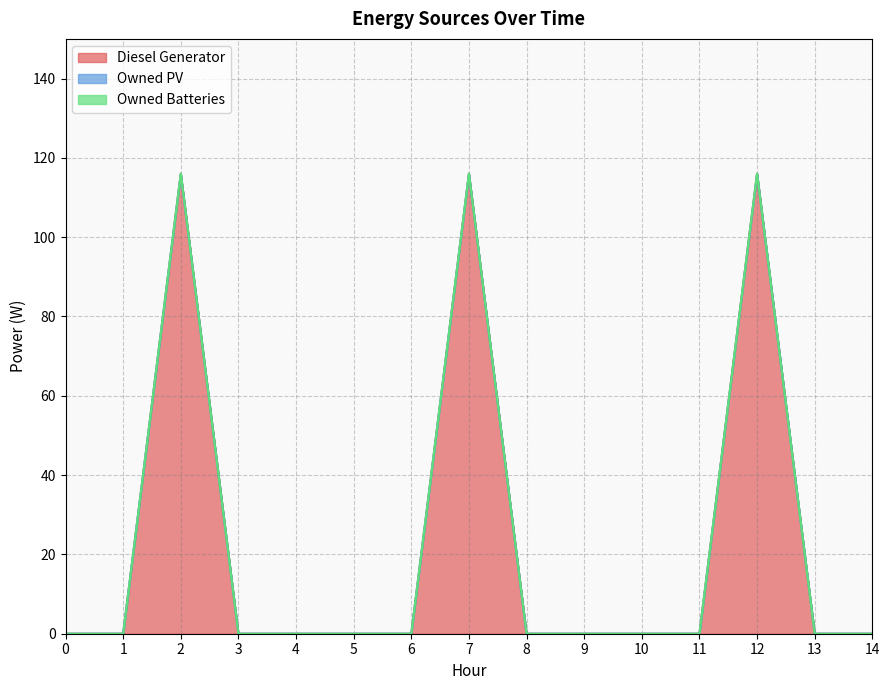

Reading left to right, transcribe all the data shown in this chart.

Diesel Generator: 0=0	1=0	2=116	3=0	4=0	5=0	6=0	7=116	8=0	9=0	10=0	11=0	12=116	13=0	14=0
Owned PV: 0=0	1=0	2=0	3=0	4=0	5=0	6=0	7=0	8=0	9=0	10=0	11=0	12=0	13=0	14=0
Owned Batteries: 0=0	1=0	2=0	3=0	4=0	5=0	6=0	7=0	8=0	9=0	10=0	11=0	12=0	13=0	14=0